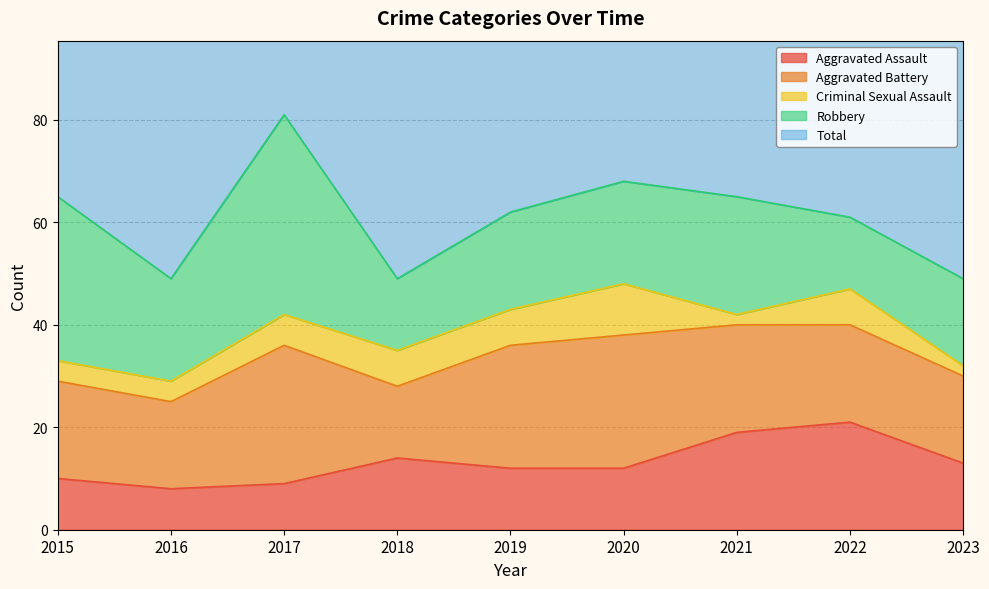

At which category does the chart reach its minimum across all series?

2021